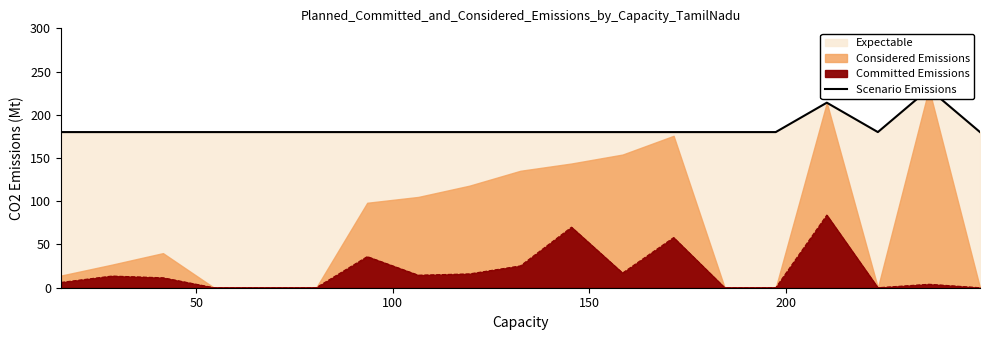

What is the highest value of the Committed Emissions series?

84.0